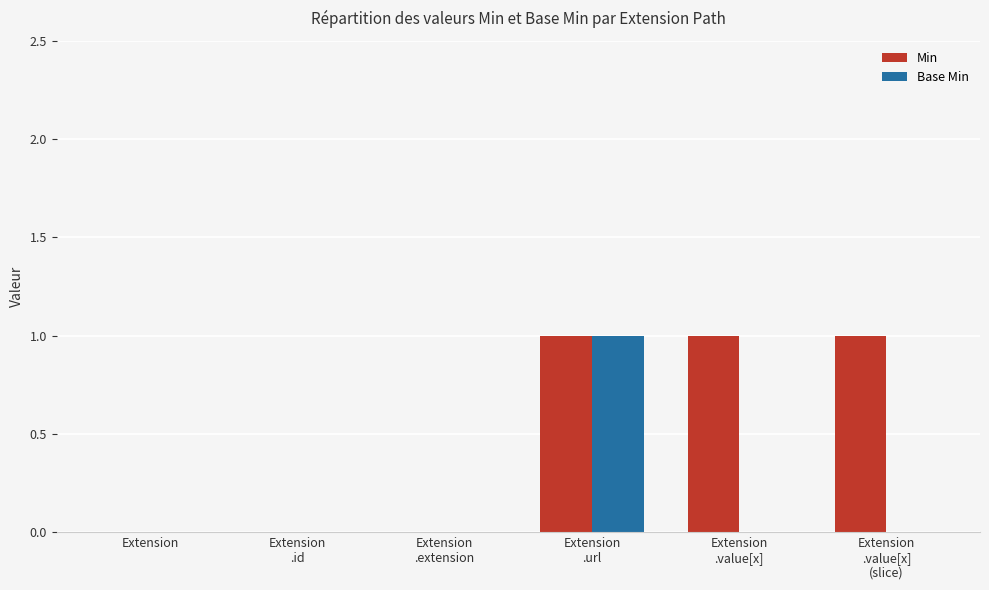

What is the sum of all Min values?

3